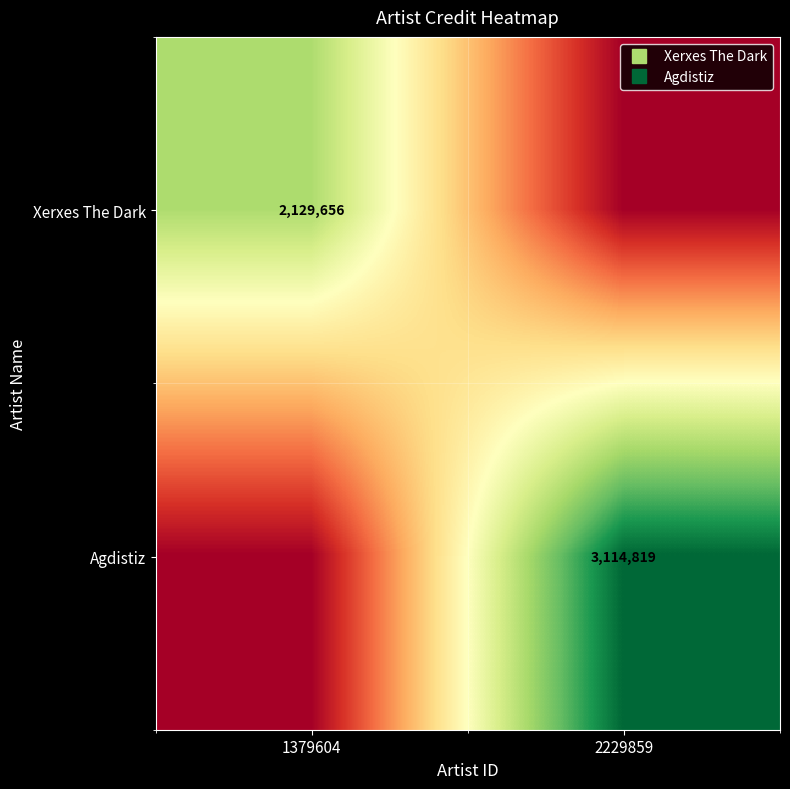

The Agdistiz series shows 4099907 at 2229859. True or false?

False